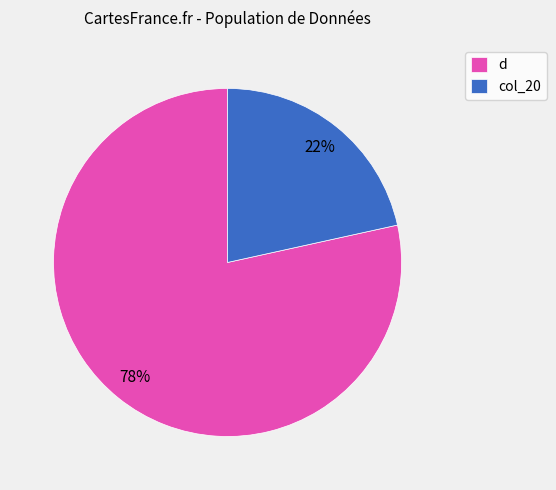

Is the sum of d and col_20 greater than half?

Yes